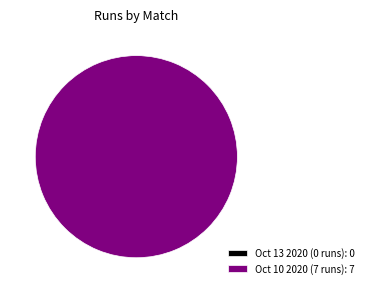

Which category has the smallest portion of the pie?

Oct 13 2020 (0 runs)